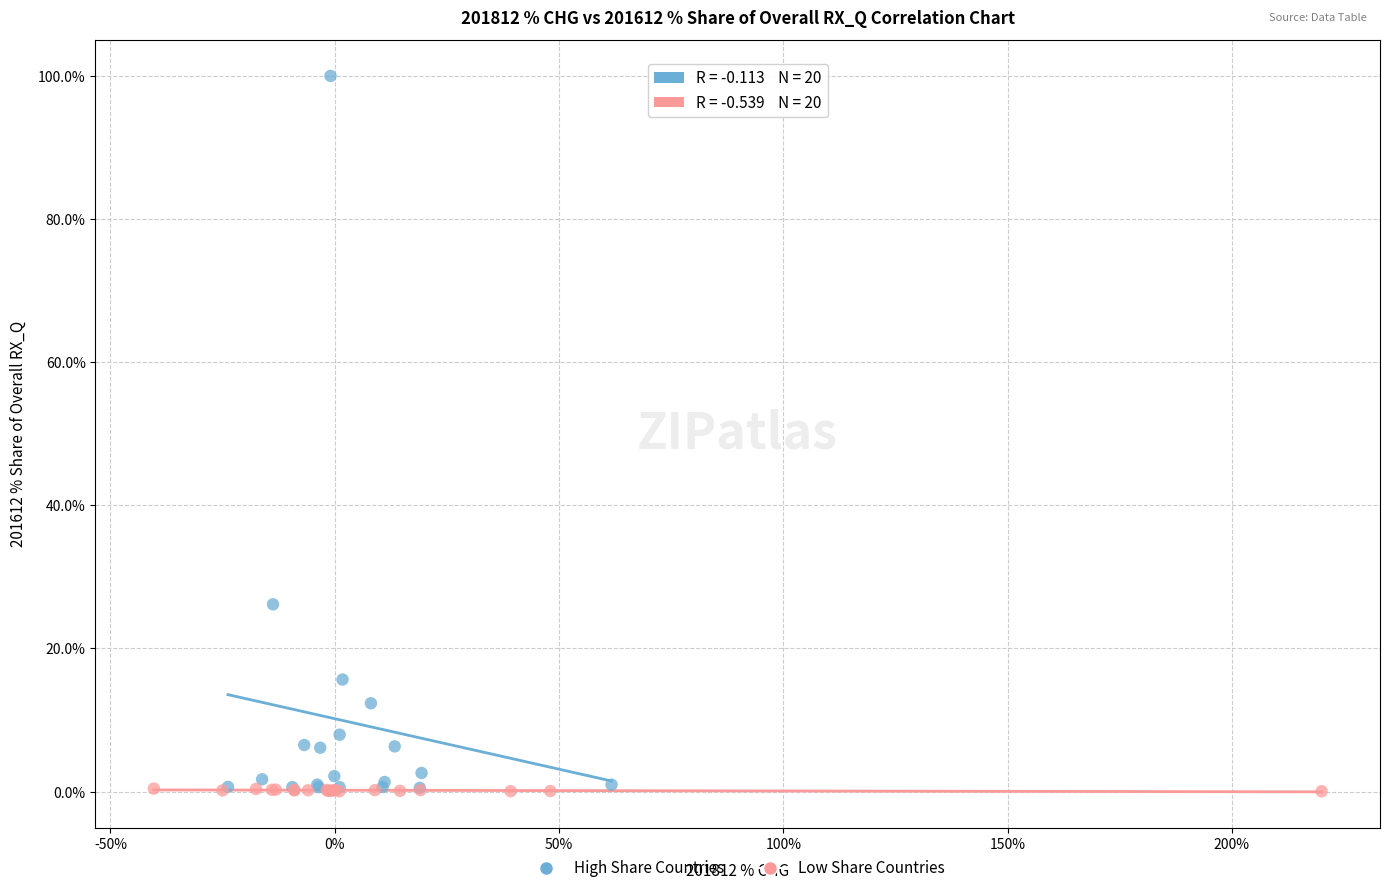

Which series contains the highest Y value?

High Share Countries